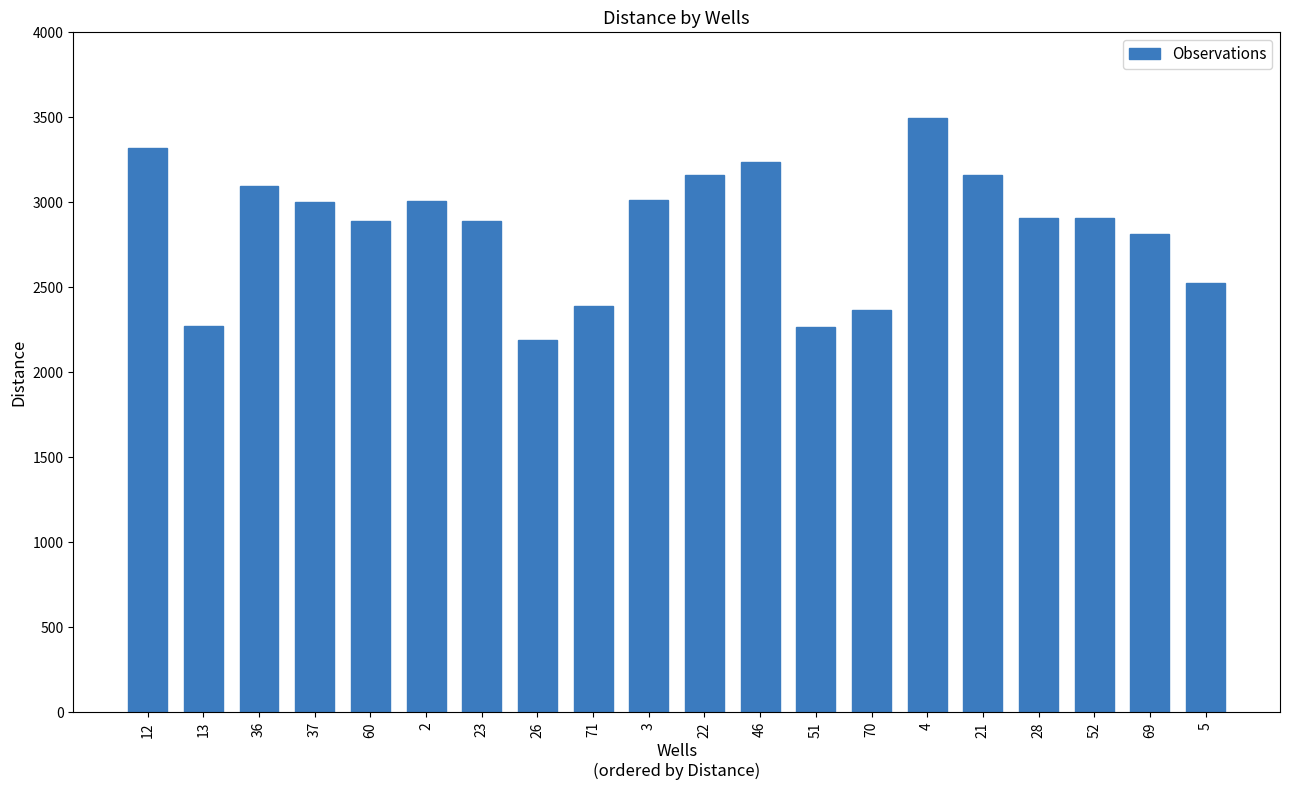

What is the value of the 12th bar from the left?

3235.7